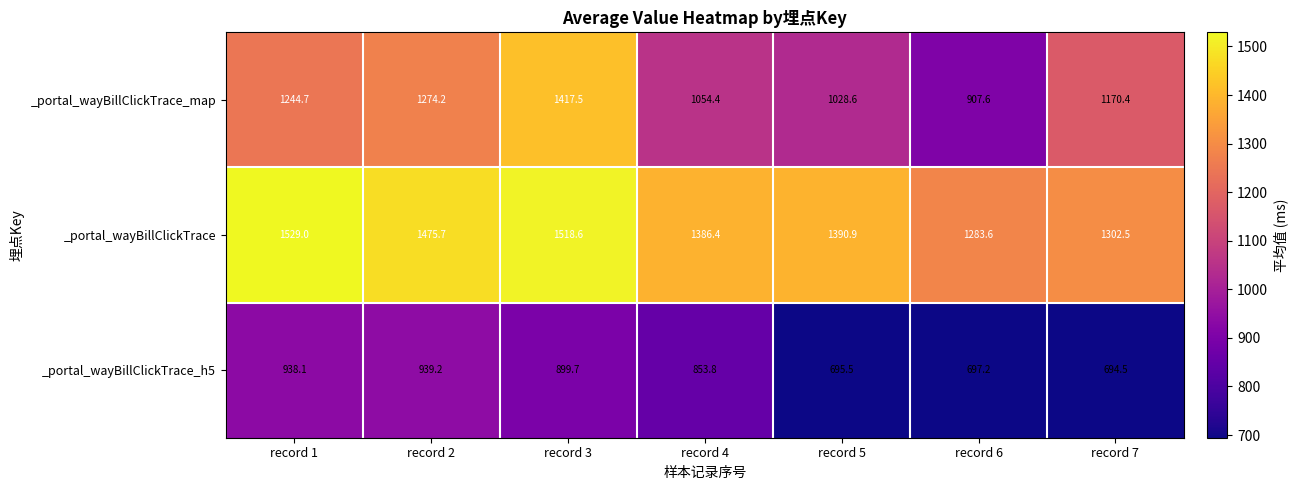

True or false: _portal_wayBillClickTrace has a value of 1518.6 at record 3.

True